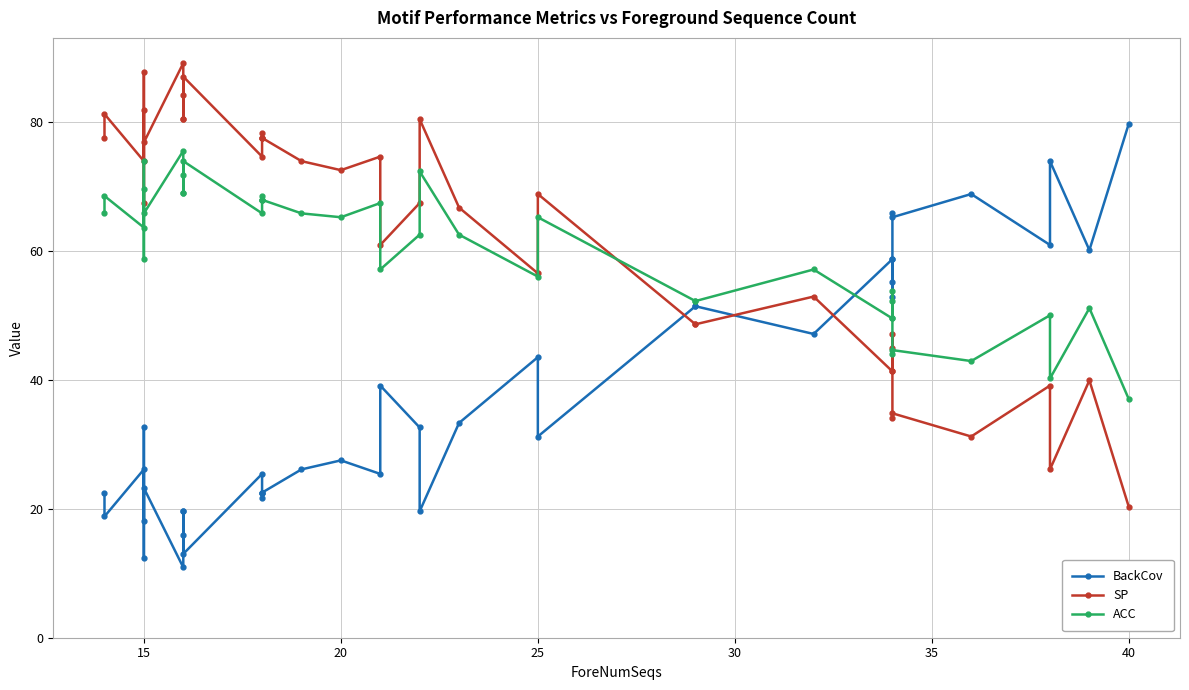

The ACC series shows 44.6 at 34. True or false?

True